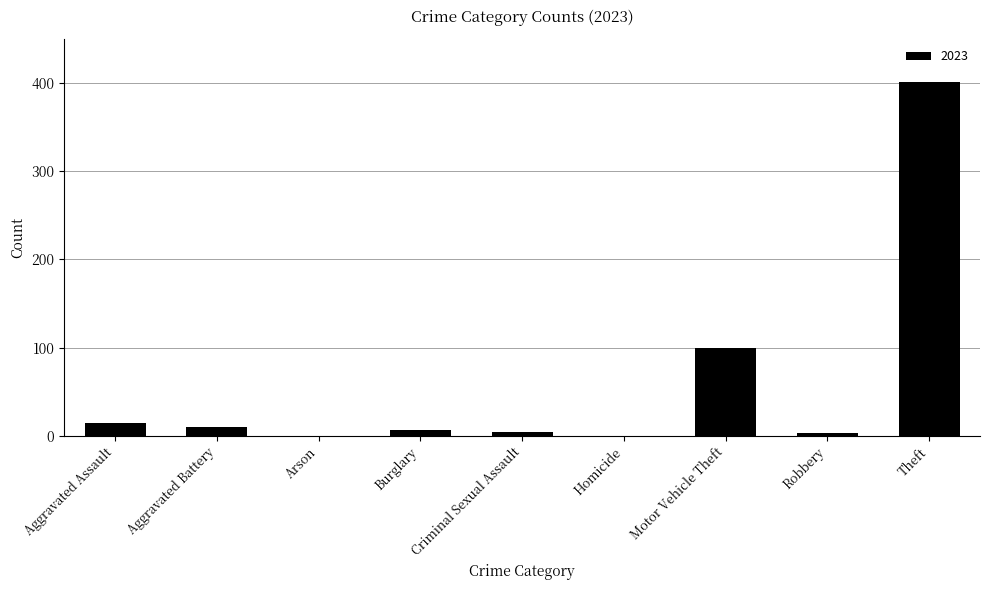

Is it true that the value at Arson is 0?

True